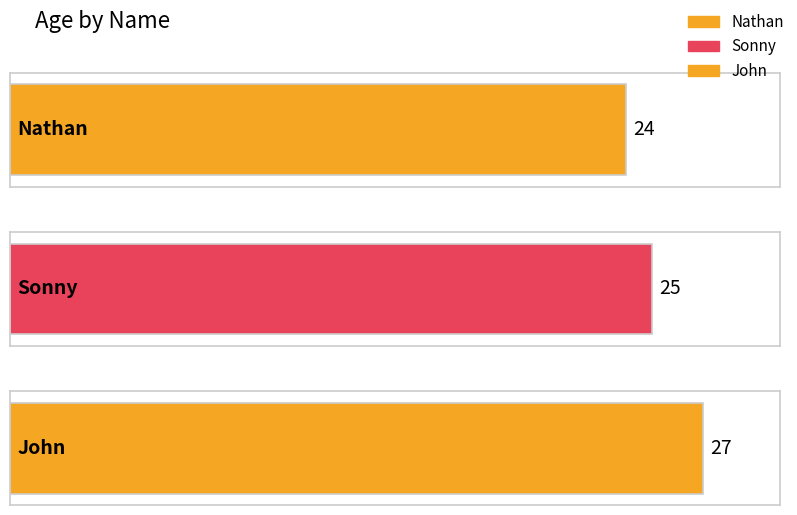

At which category does the chart reach its peak across all series?

John